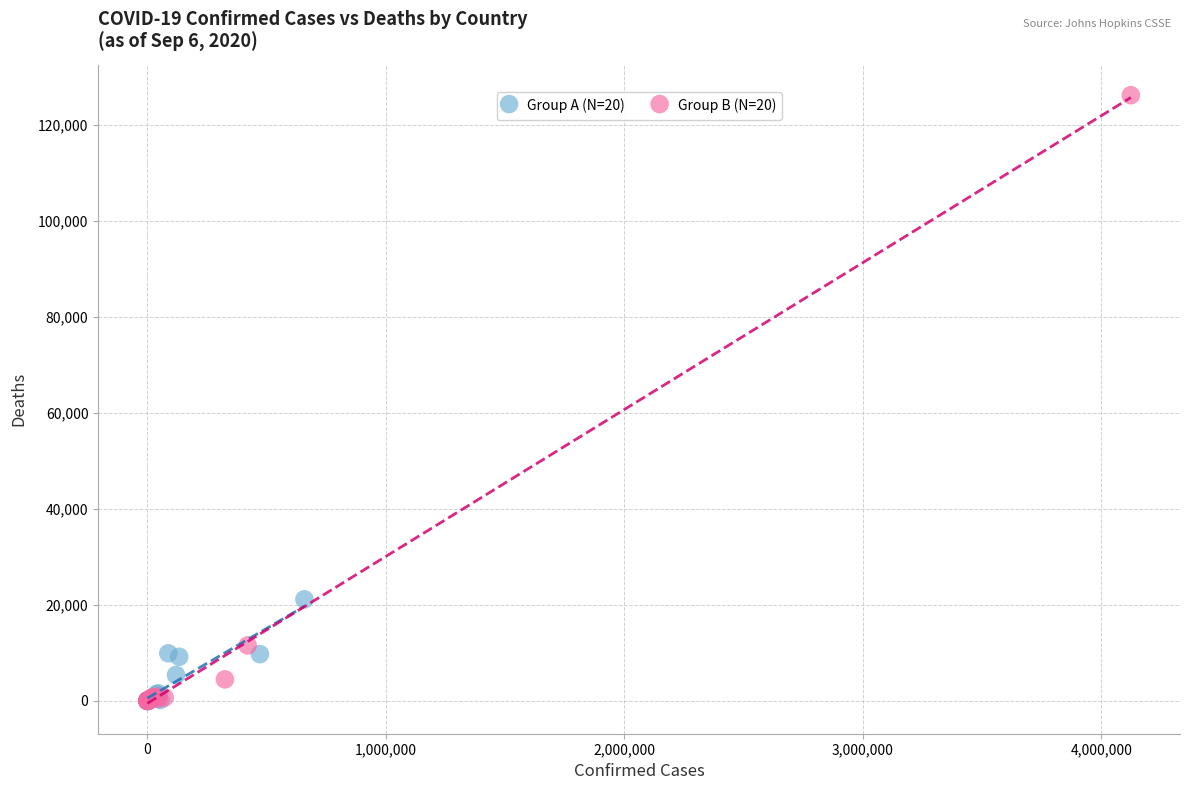

Which series has the widest spread of Y values?

Group B (N=20)